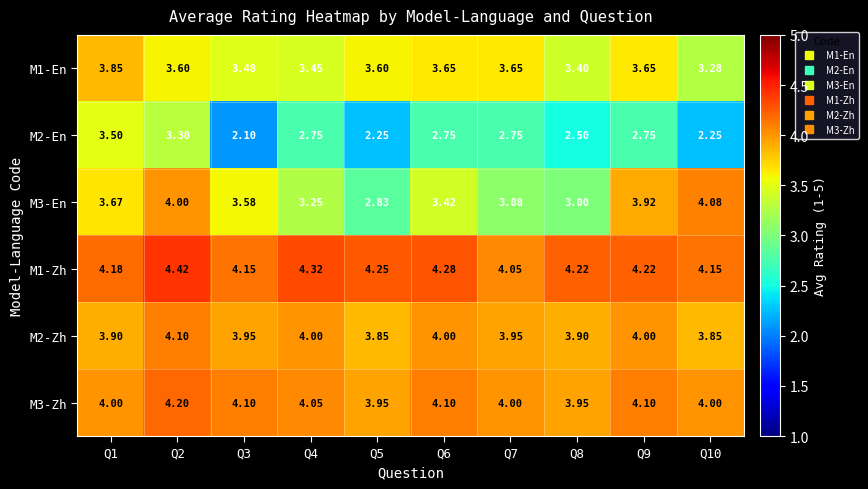

Reading left to right, what are all the values shown in this chart?

M1-En: Q1=3.9	Q2=3.6	Q3=3.5	Q4=3.5	Q5=3.6	Q6=3.6	Q7=3.6	Q8=3.4	Q9=3.6	Q10=3.3
M2-En: Q1=3.5	Q2=3.3	Q3=2.1	Q4=2.8	Q5=2.2	Q6=2.8	Q7=2.8	Q8=2.5	Q9=2.8	Q10=2.2
M3-En: Q1=3.7	Q2=4.0	Q3=3.6	Q4=3.2	Q5=2.8	Q6=3.4	Q7=3.1	Q8=3.0	Q9=3.9	Q10=4.1
M1-Zh: Q1=4.2	Q2=4.4	Q3=4.2	Q4=4.3	Q5=4.2	Q6=4.3	Q7=4.0	Q8=4.2	Q9=4.2	Q10=4.2
M2-Zh: Q1=3.9	Q2=4.1	Q3=4.0	Q4=4.0	Q5=3.9	Q6=4.0	Q7=4.0	Q8=3.9	Q9=4.0	Q10=3.9
M3-Zh: Q1=4.0	Q2=4.2	Q3=4.1	Q4=4.0	Q5=4.0	Q6=4.1	Q7=4.0	Q8=4.0	Q9=4.1	Q10=4.0